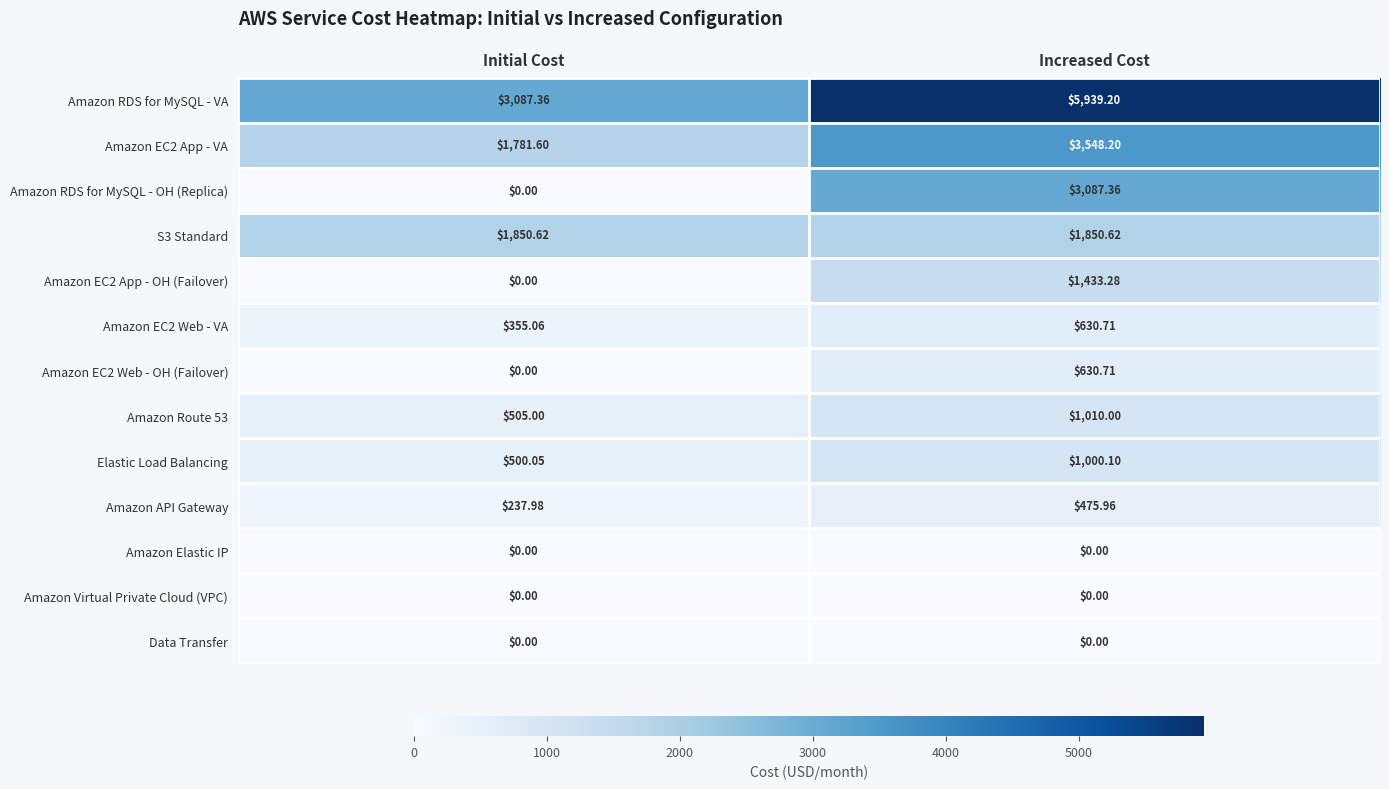

List the labels in order of Amazon EC2 Web - VA value, largest first.

Increased Cost, Initial Cost